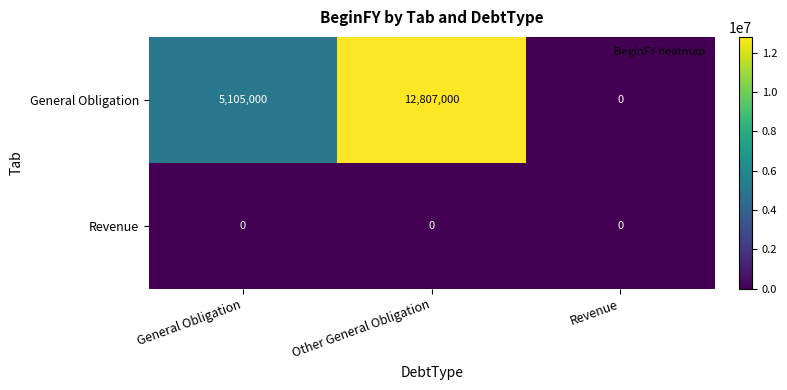

Reading left to right, extract all data points from this chart.

General Obligation: General Obligation=5105000	Other General Obligation=12807000	Revenue=0
Revenue: General Obligation=0	Other General Obligation=0	Revenue=0